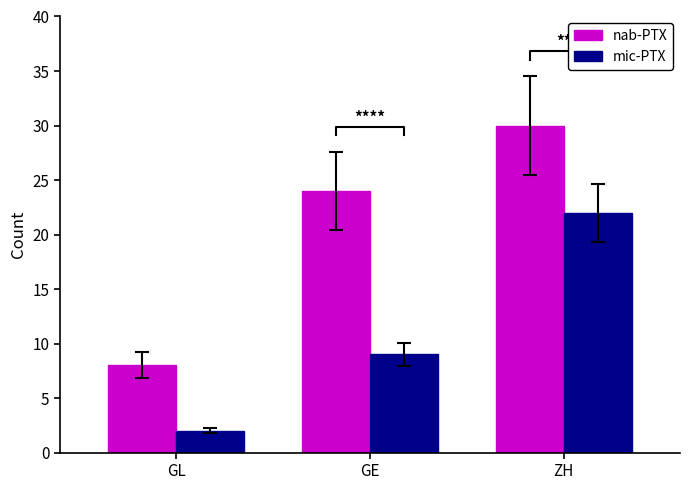

At which label does mic-PTX first exceed 9?

ZH